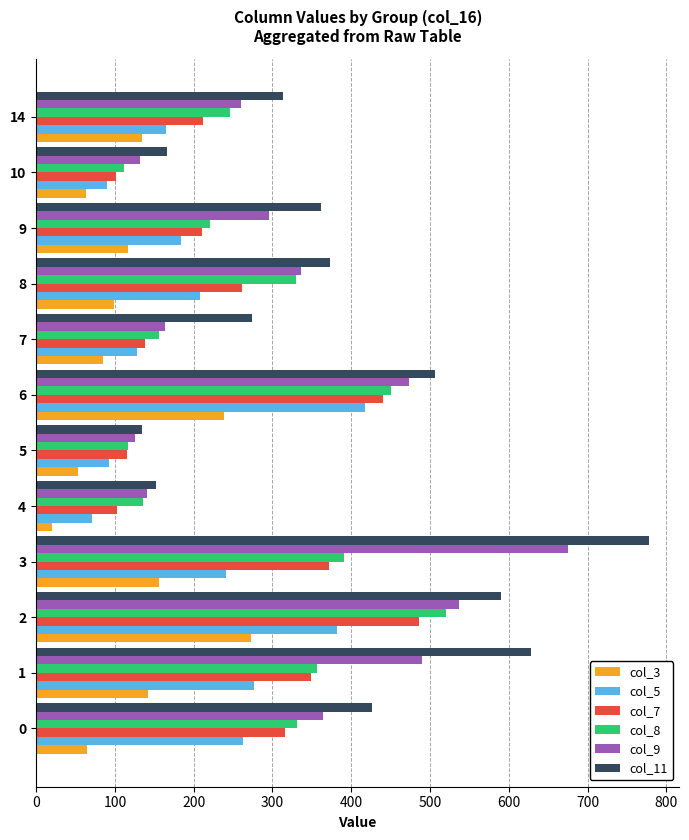

Which series has the largest total across all categories?

col_11